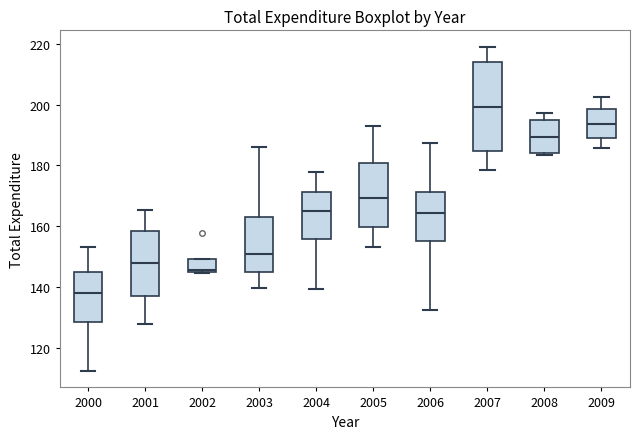

Reading left to right, read every box against the y-axis: the position of its median line, the range the box covers, and the ends of its whiskers. The values are not printed on the chart, so give them approximately, as read against the axis.

2000: median 138, box 128 to 146, whiskers 112 to 154
2001: median 148, box 136 to 158, whiskers 128 to 166
2002: median 146 (just above the box's lower edge), box 146 to 150, whiskers 144 to 150
2003: median 150, box 144 to 162, whiskers 140 to 186
2004: median 166, box 156 to 172, whiskers 140 to 178
2005: median 170, box 160 to 180, whiskers 152 to 192
2006: median 164, box 156 to 172, whiskers 132 to 188
2007: median 200, box 184 to 214, whiskers 178 to 220
2008: median 190, box 184 to 196, whiskers 184 (just below the box's lower edge) to 198
2009: median 194, box 188 to 198, whiskers 186 to 202